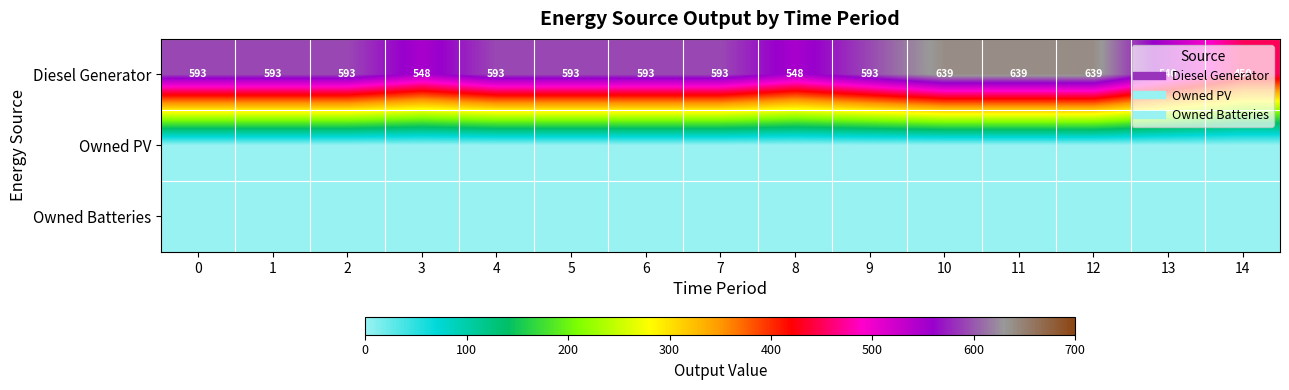

List the labels in order of Owned PV value, smallest first.

0, 1, 2, 3, 4, 5, 6, 7, 8, 9, 10, 11, 12, 13, 14